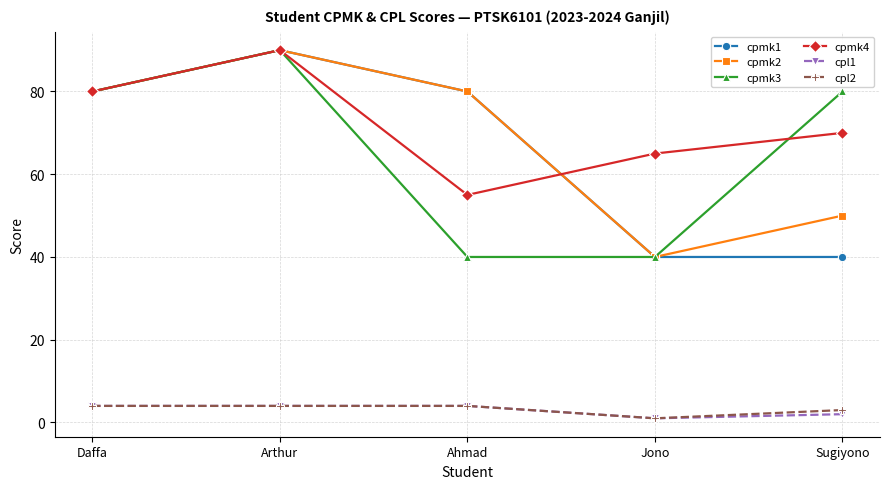

What is the approximate value of cpmk1 at Jono, to the nearest 5?

40